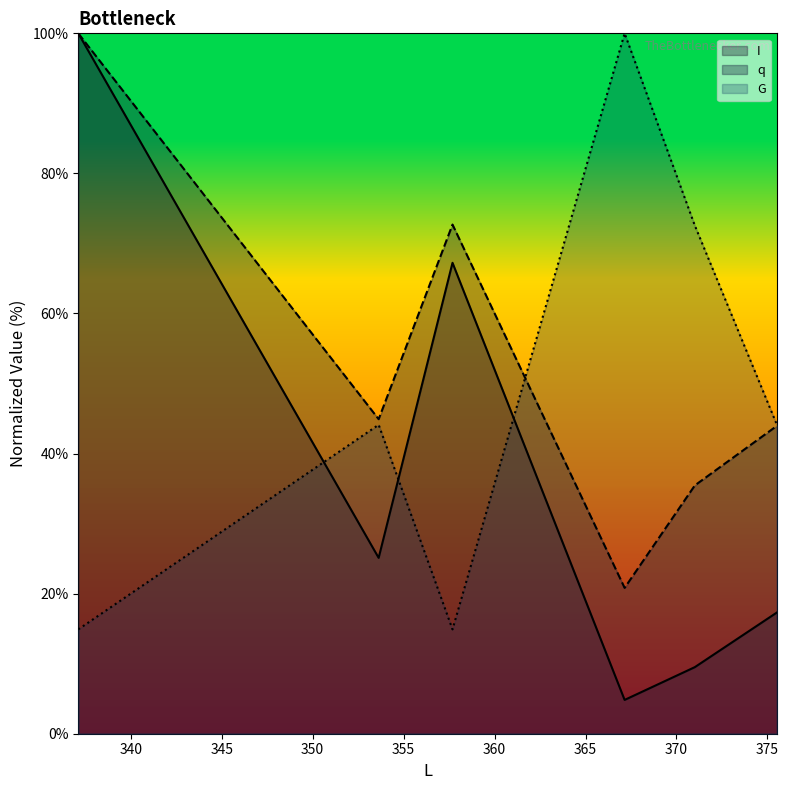

Rank the series at 375.52 from lowest to highest value.

I, q, G